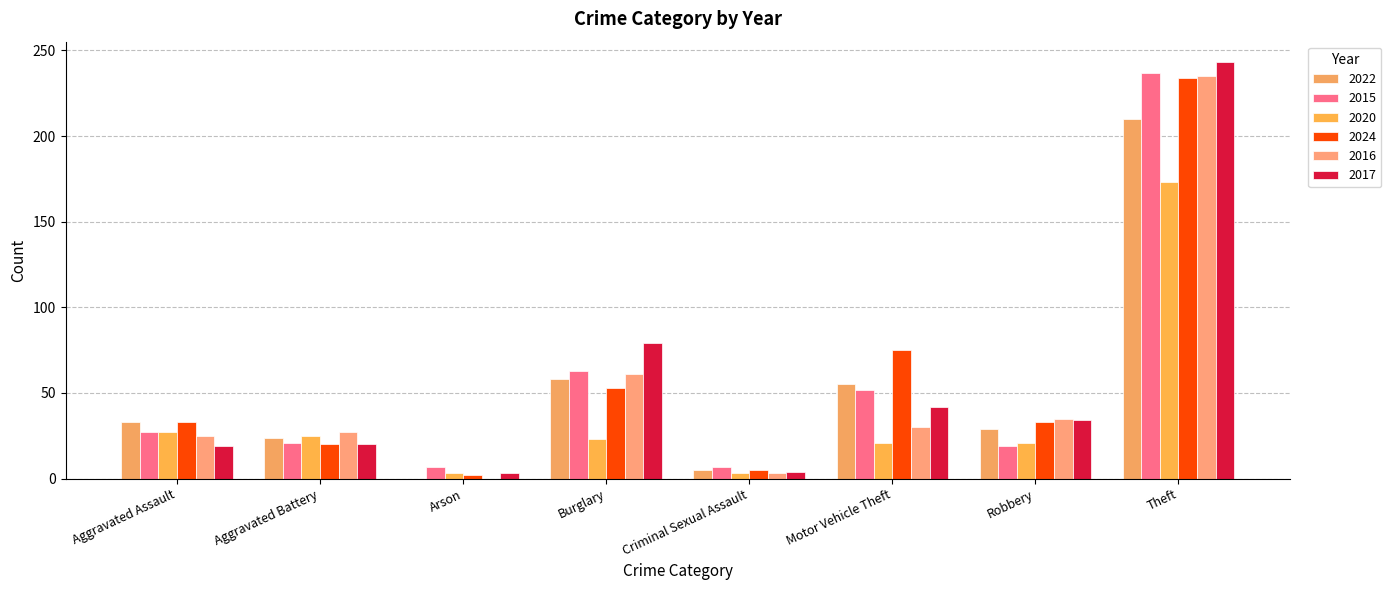

How many data points does each series have?

8